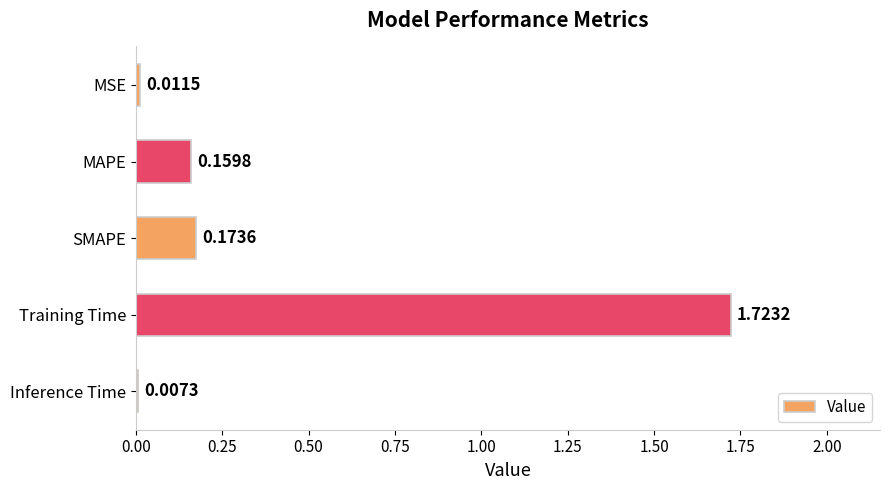

Are the bars grouped side by side (vs. stacked)?

No